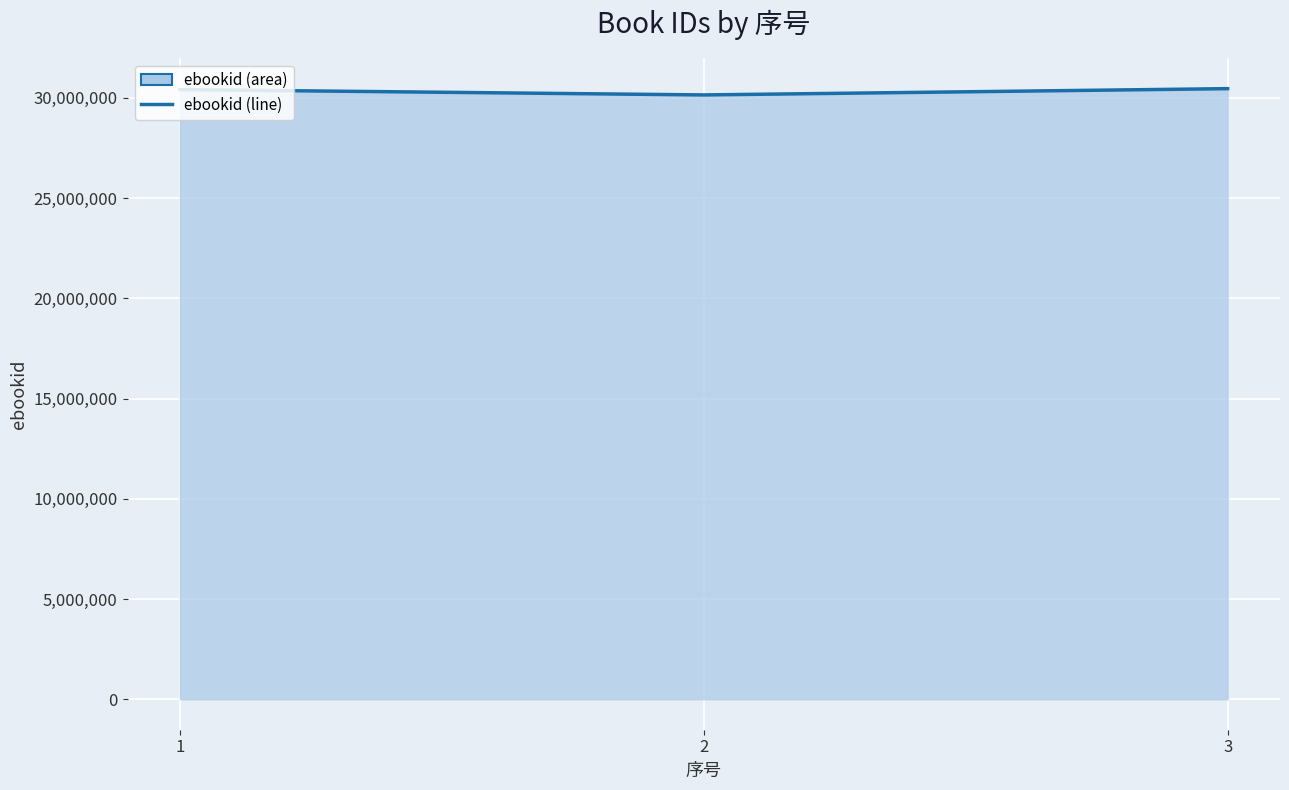

What is the sum of all values?

91029037